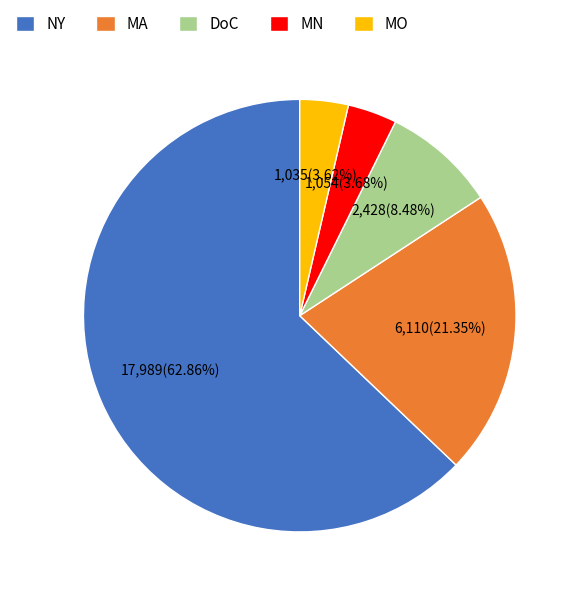

The NY slice represents 63% of the pie. True or false?

True